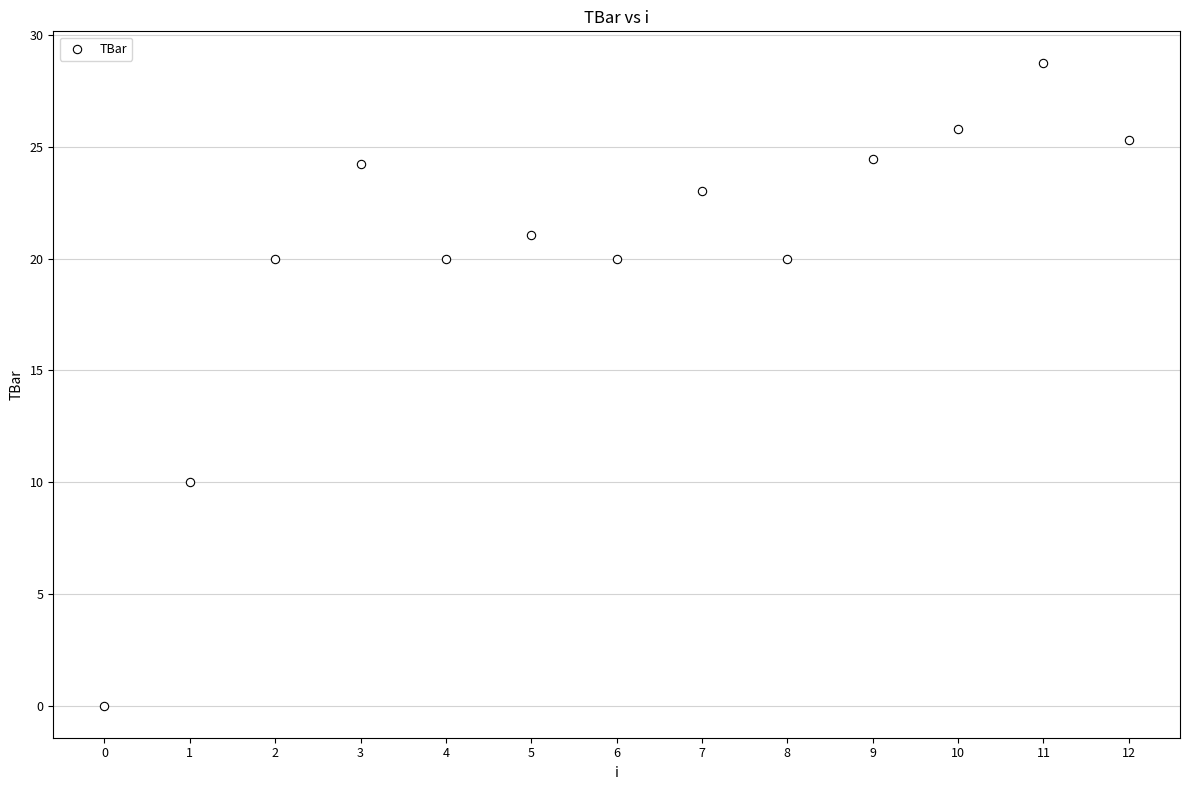

What Y value in the scatter plot is closest to 14?

10.0